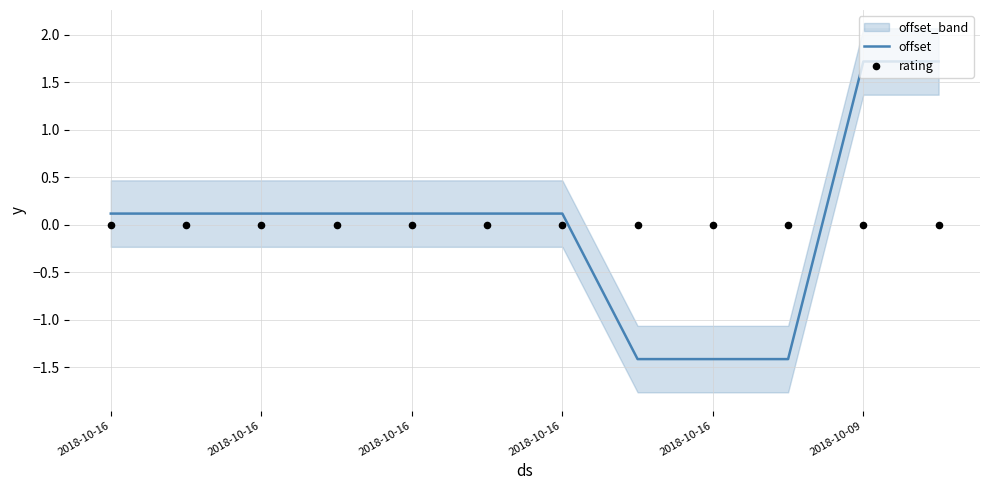

Which series contains the lowest Y value?

offset